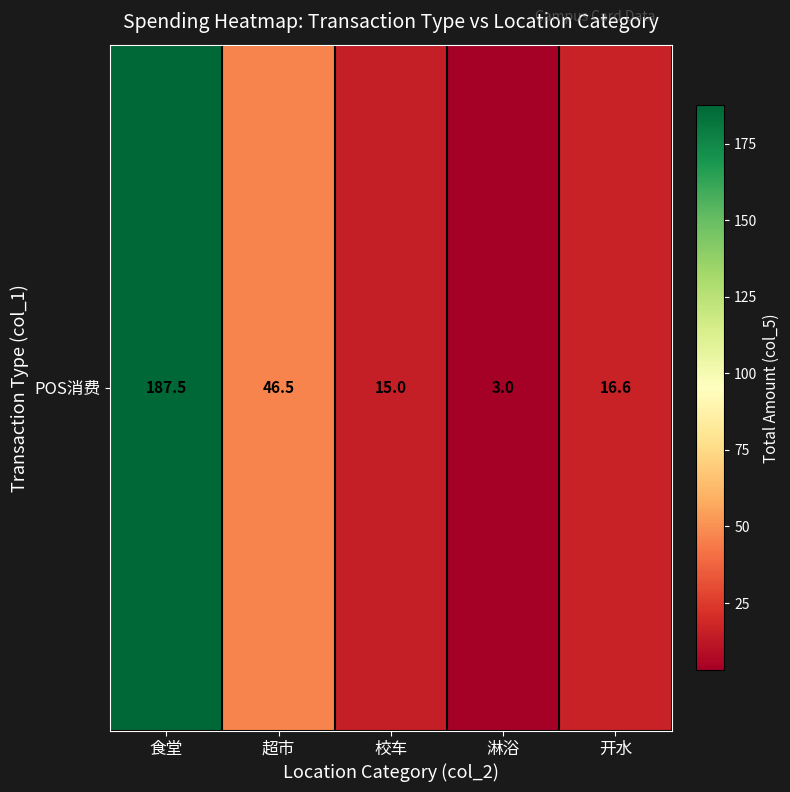

Where does the data first go above 16?

食堂